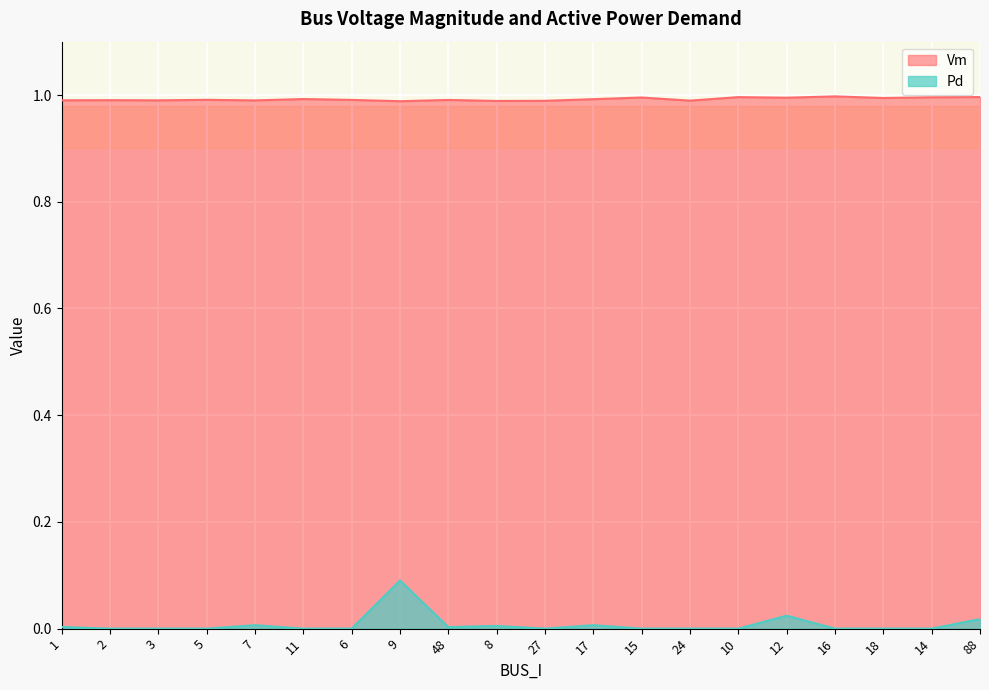

What are all the series names shown in the legend?

Vm, Pd